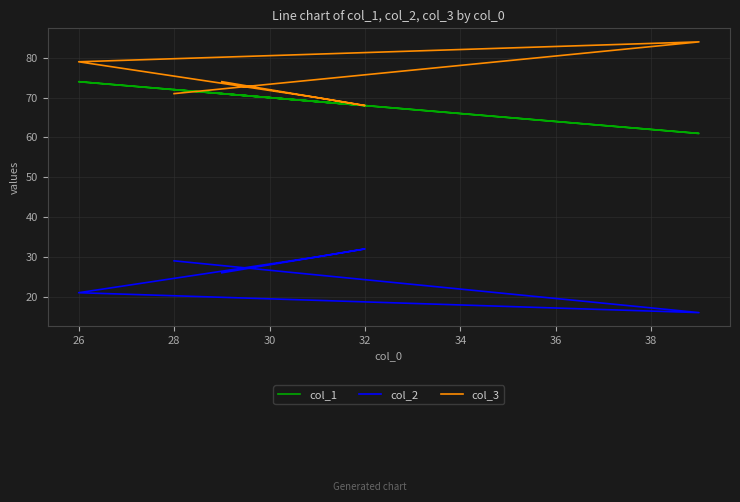

What is the maximum value shown in the chart?

84